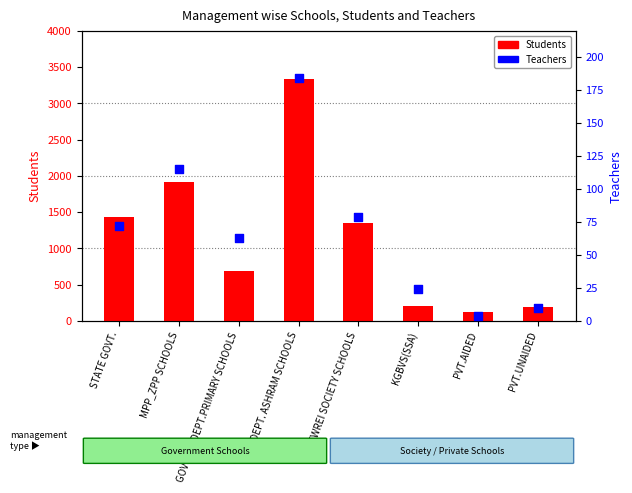

Which series contains the highest Y value?

Students